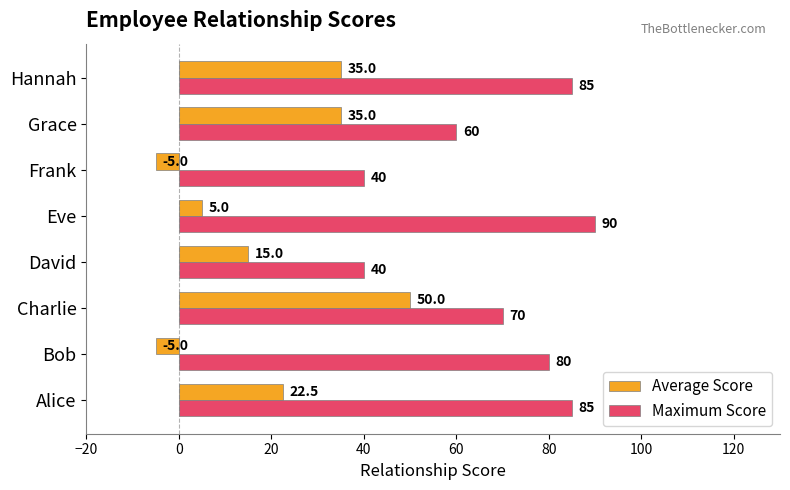

Is it true that Maximum Score equals 40.0 at David?

True